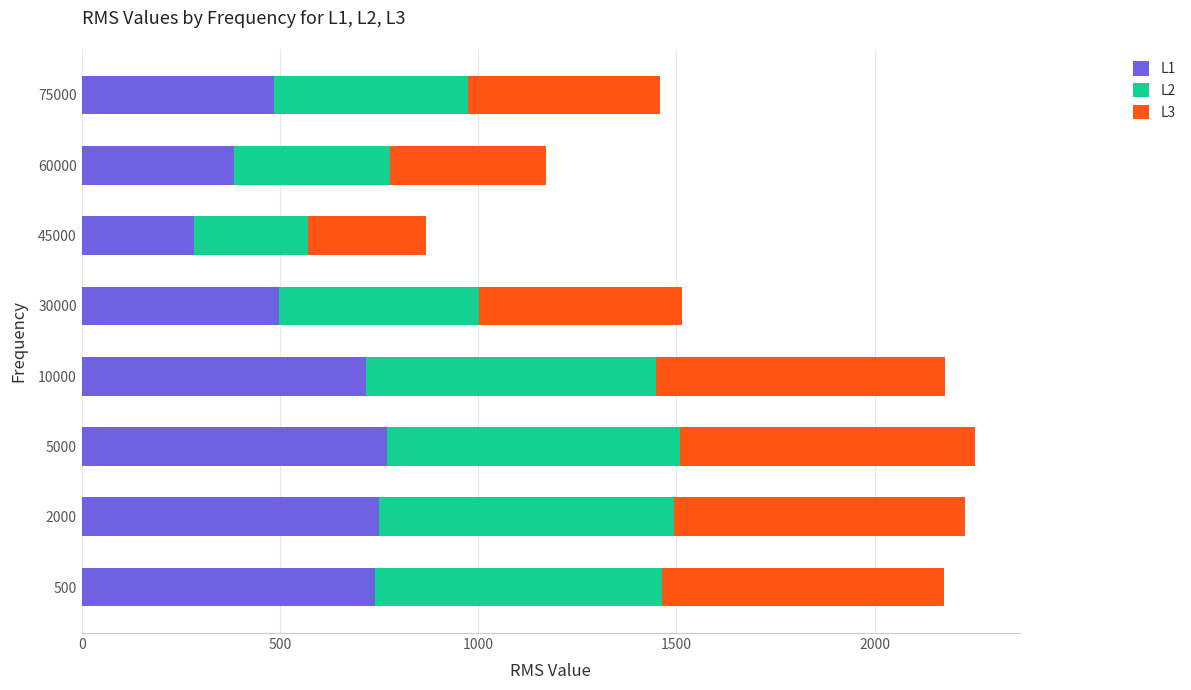

What is the sum of the L1 values at 10000 and 5000?

1488.0